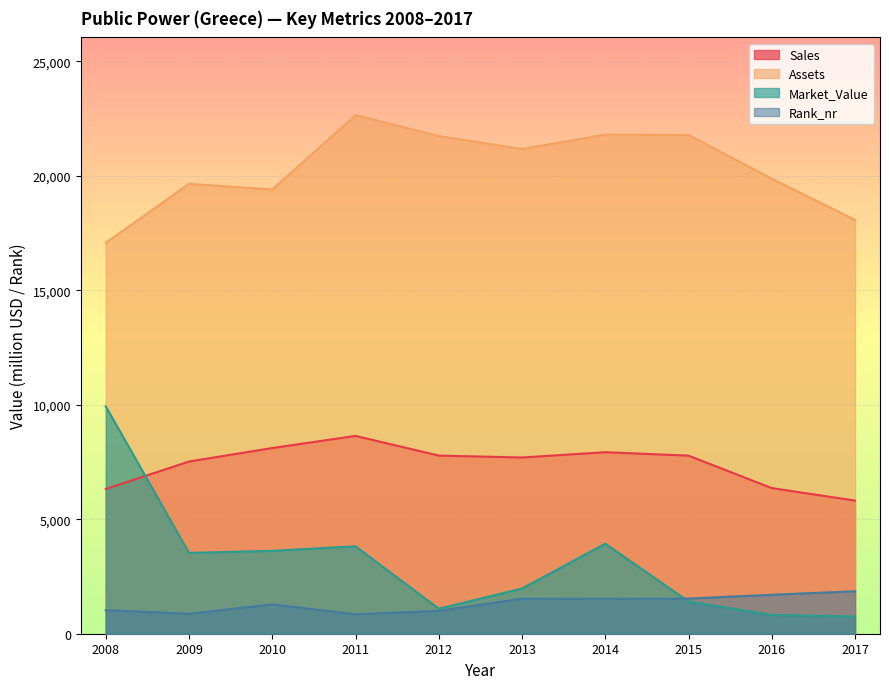

What is the value of the Market_Value point at the 5th from the left?

1094